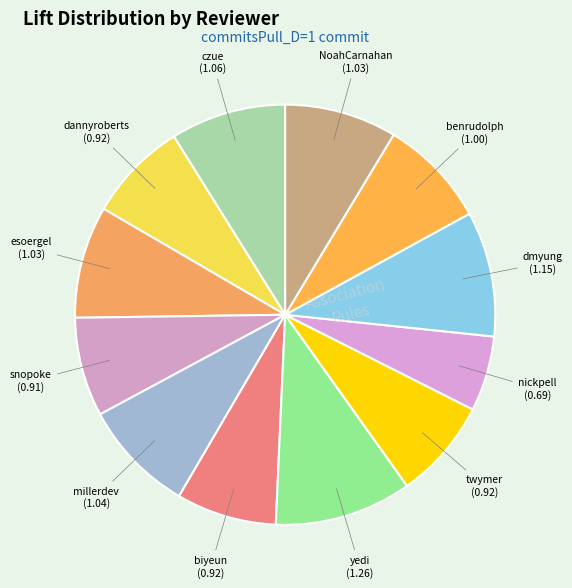

To the nearest percent, what is the difference between the largest and smallest slice percentages?

5%